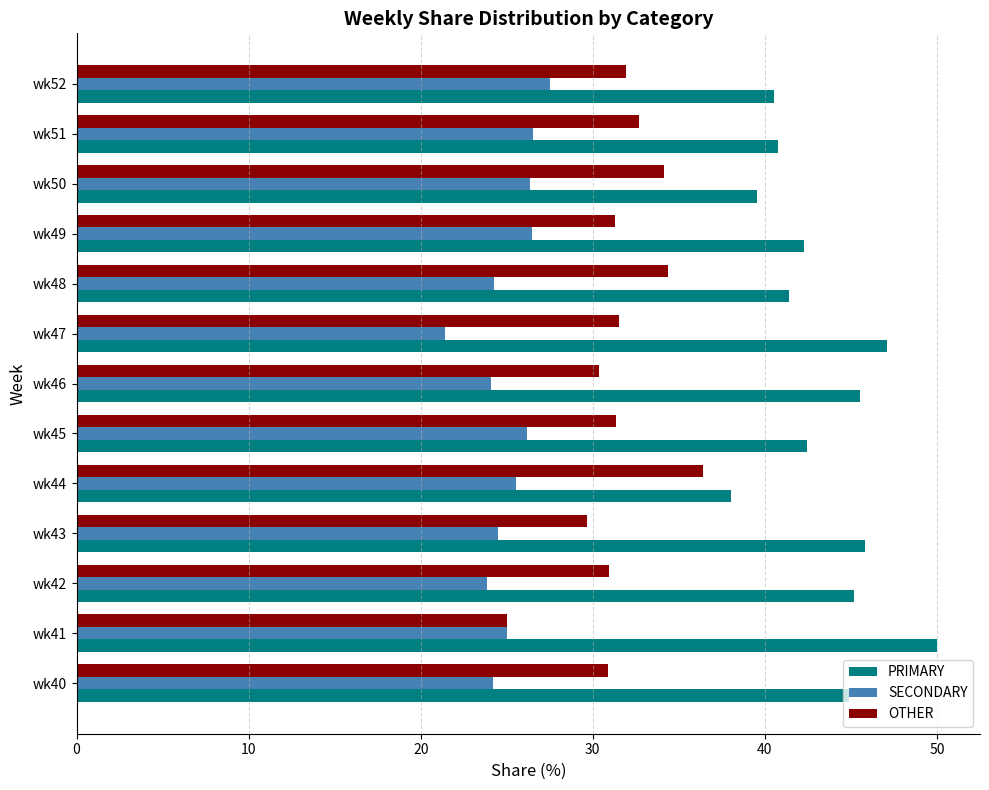

What is the difference between the second highest and second lowest values in the OTHER series?

4.7